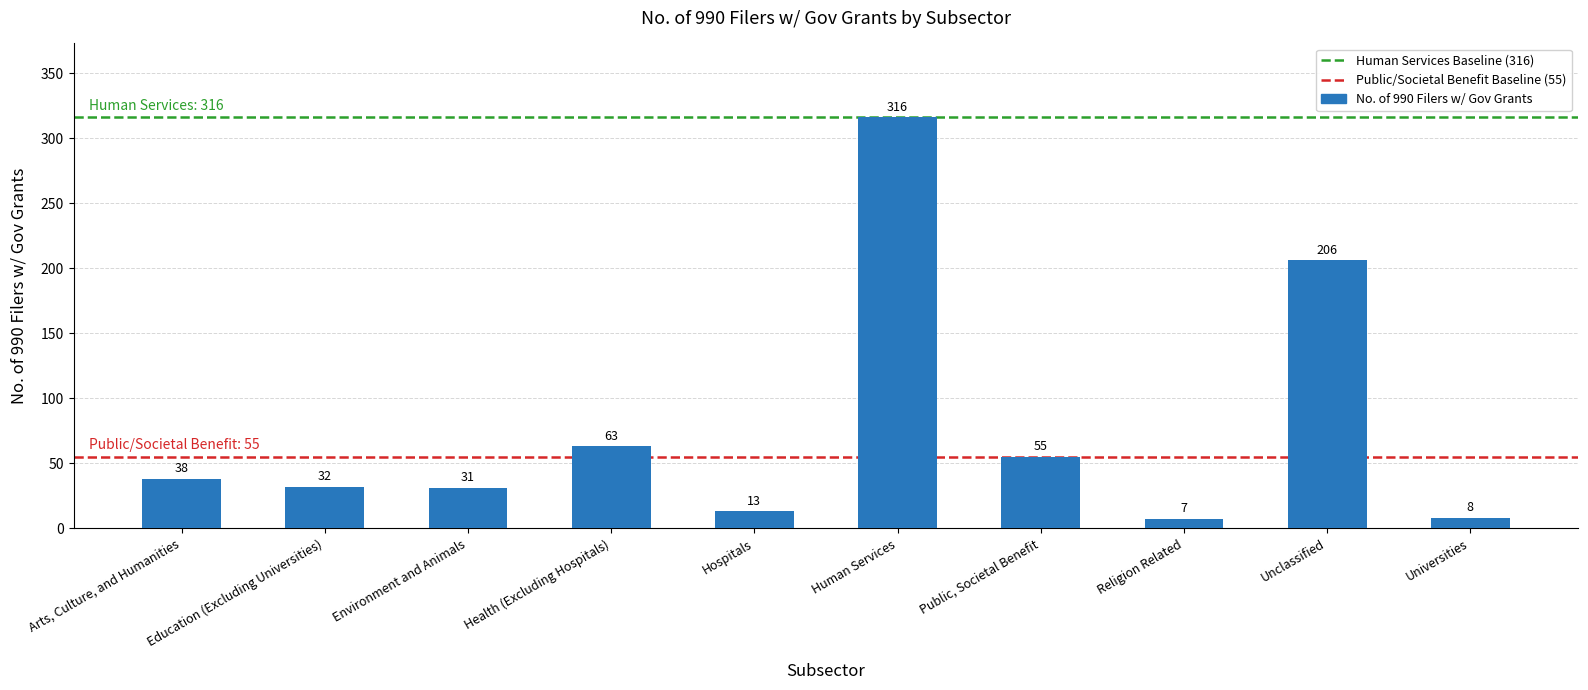

Which label corresponds to the largest value in the chart?

Human Services